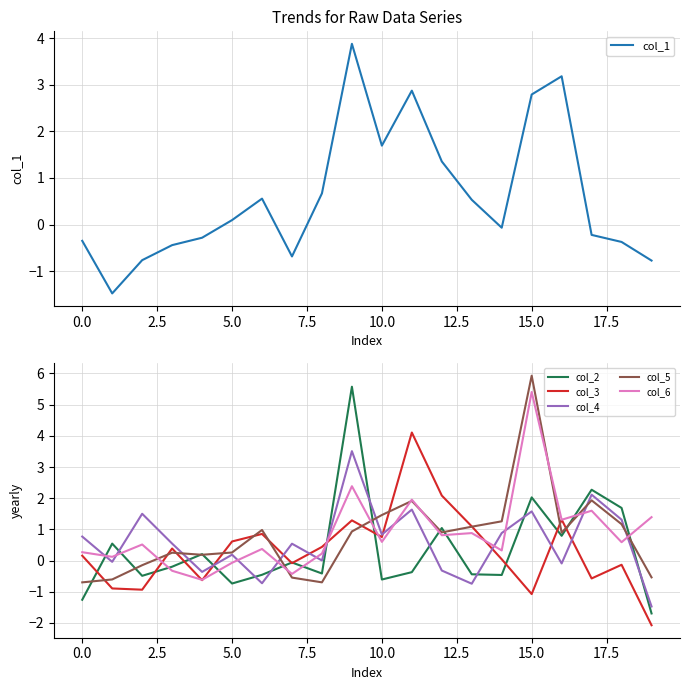

The col_5 series shows 0.3 at 10.0. True or false?

False